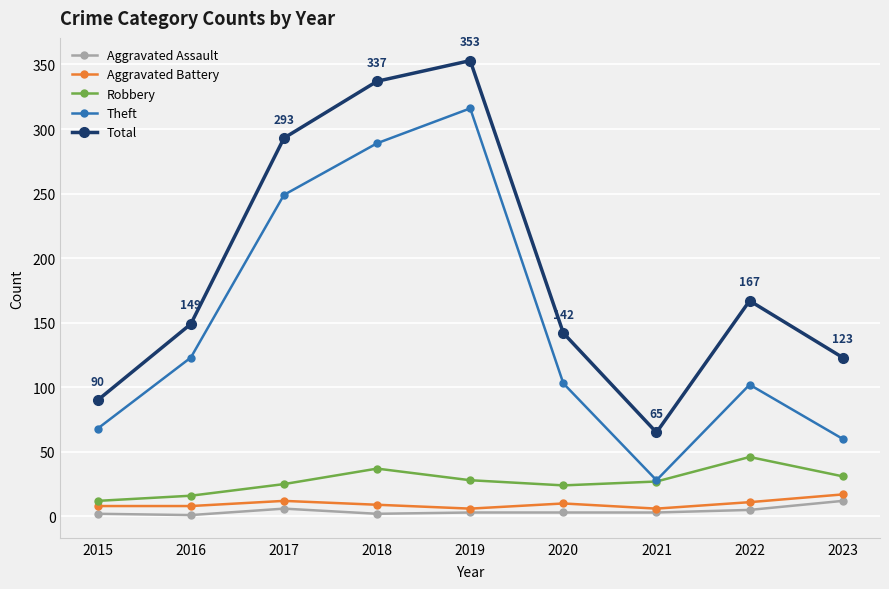

In Total, how many points are lower than both neighbors (excluding endpoints)?

1